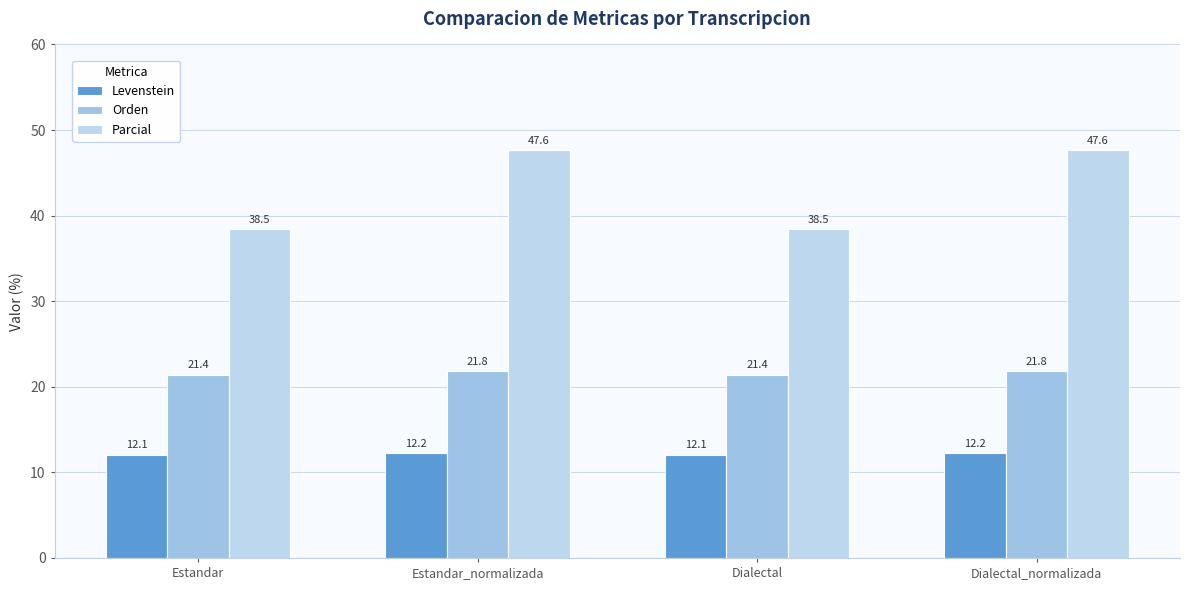

What is the total value across all series at Dialectal_normalizada?

81.7